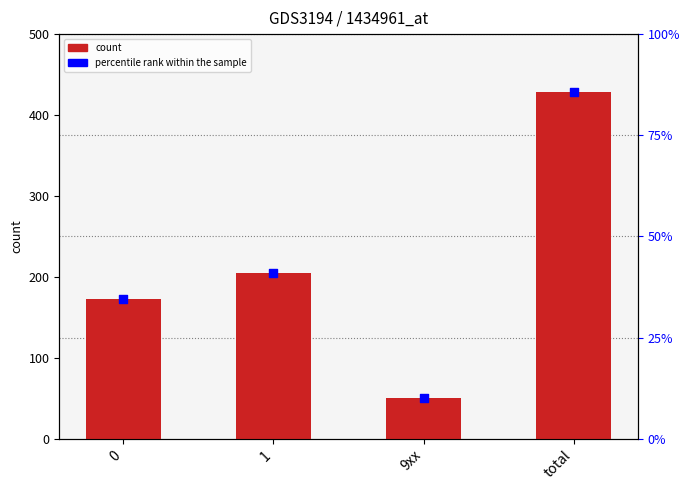

Which series contains the lowest Y value?

percentile rank within the sample